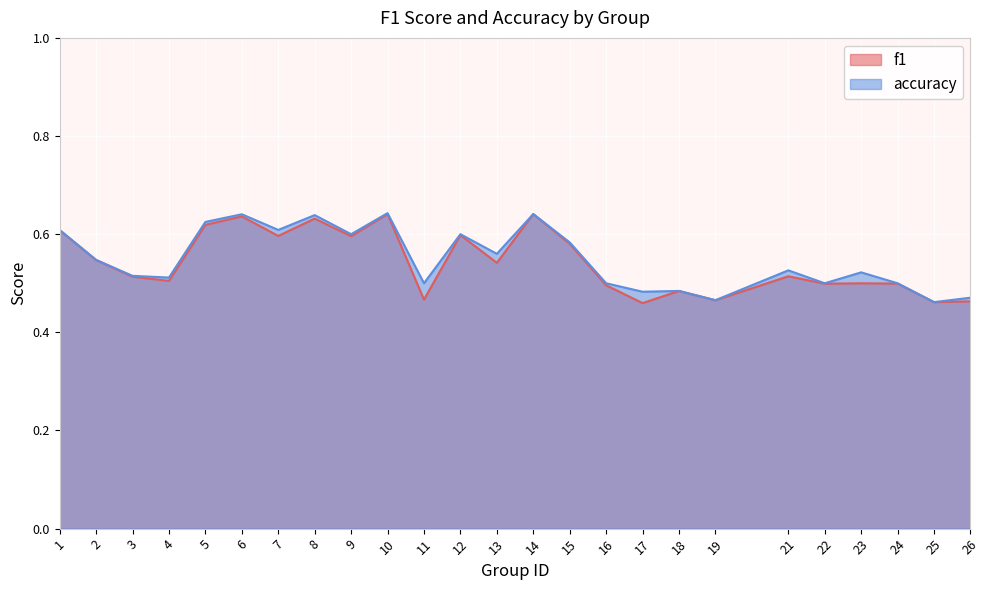

What is the average value of the accuracy series?

0.5